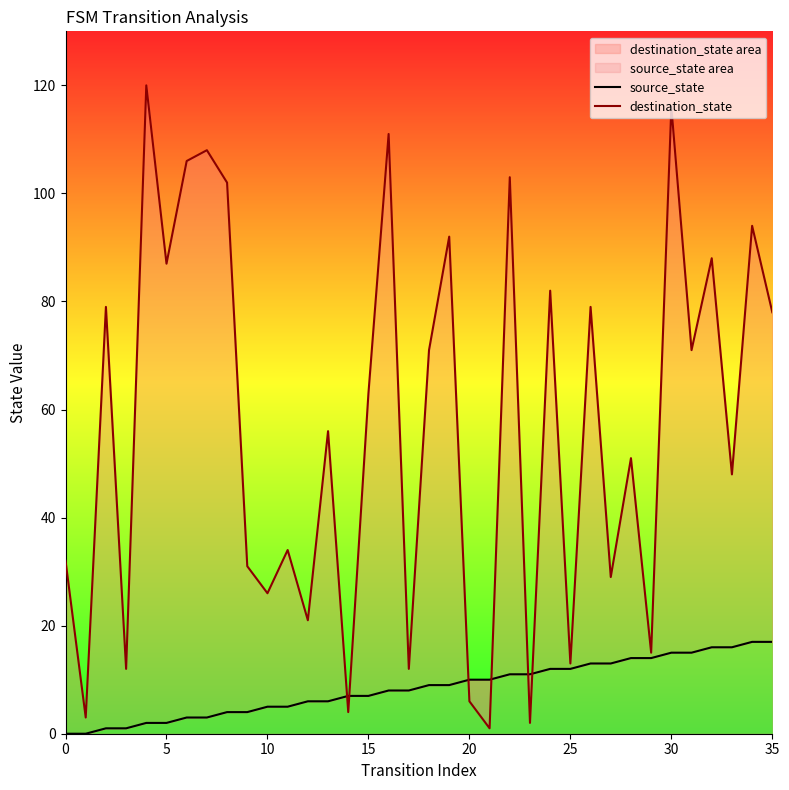

How many intersections are there between source_state and destination_state?

6